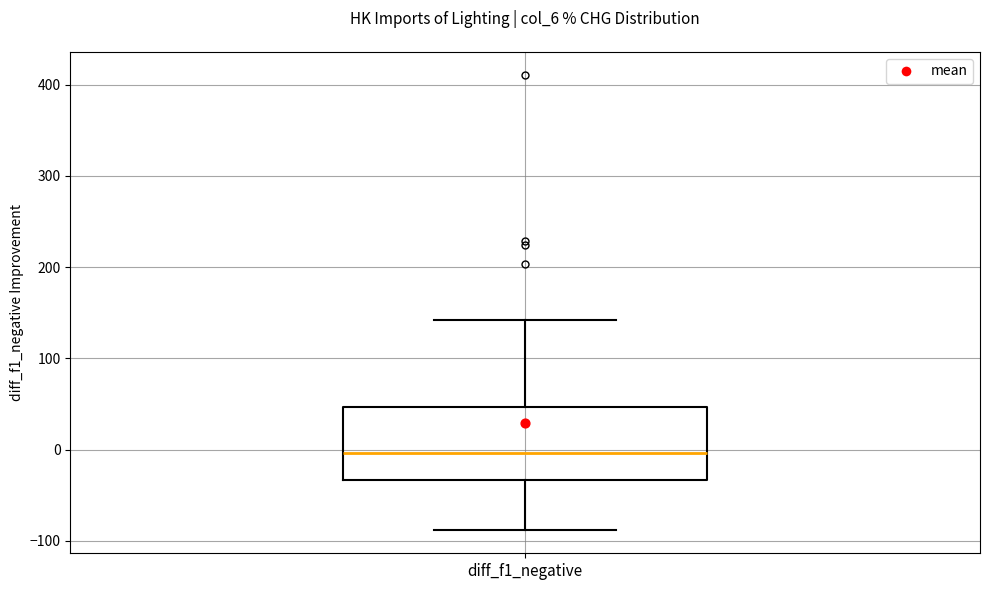

Read this box plot against the y-axis: the position of the median line, the range covered by the box, and the ends of both whiskers. The values are not printed on the chart, so give them approximately, as read against the axis.

median 0, box -30 to 50, whiskers -90 to 140